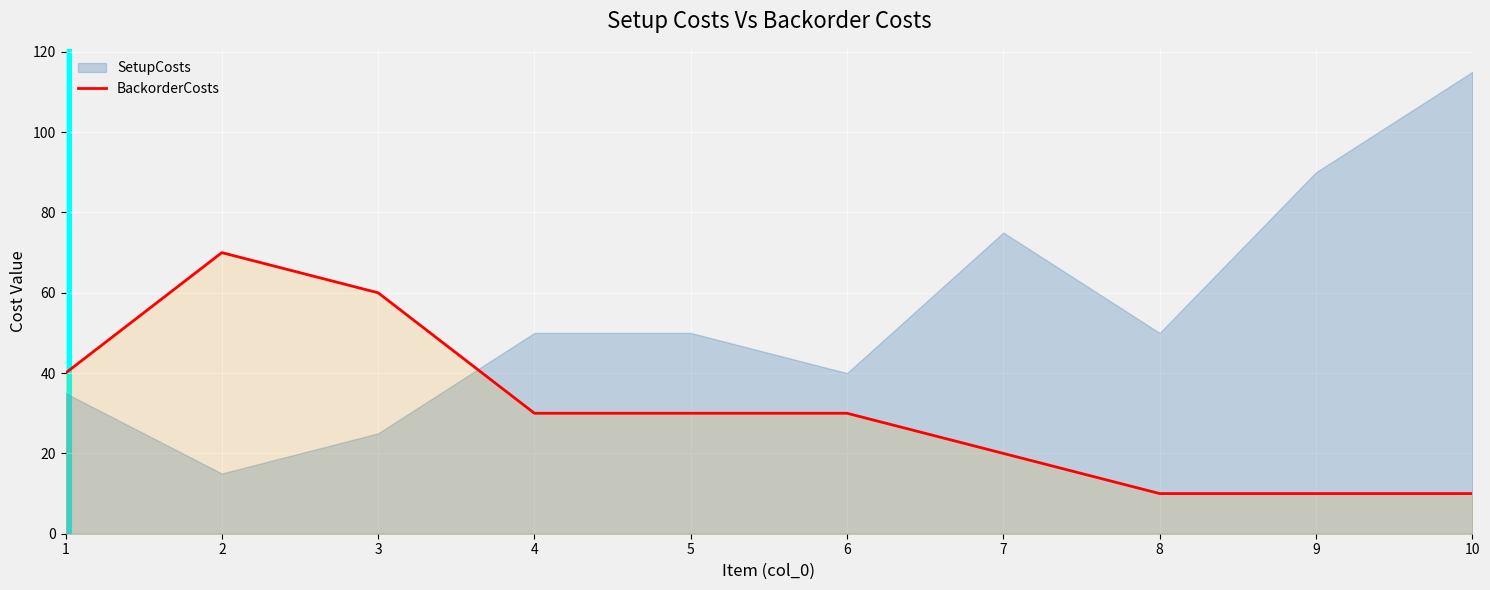

The value of BackorderCosts at 7 is 20. True or false?

True